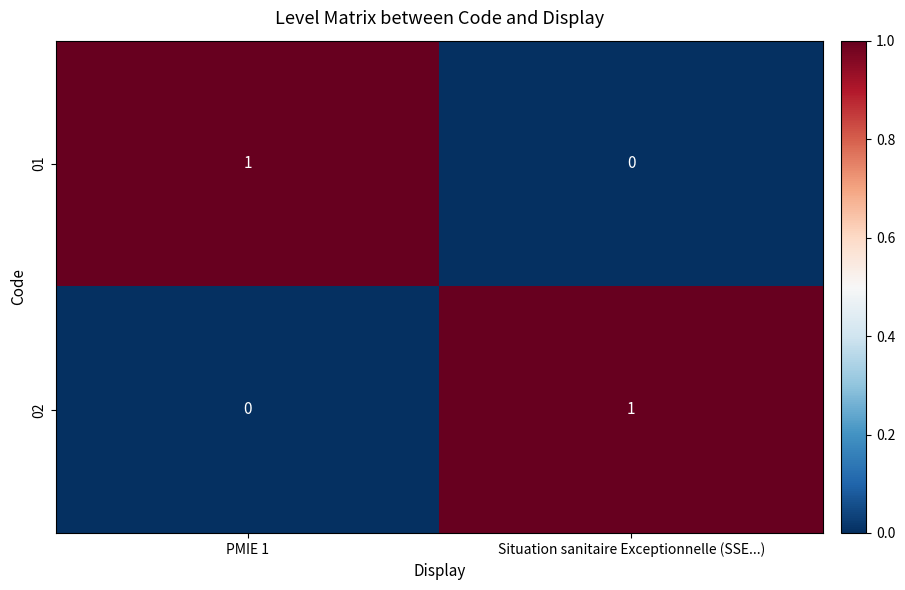

Is the value of 01 at PMIE 1 greater than the value of 02 at PMIE 1?

Yes